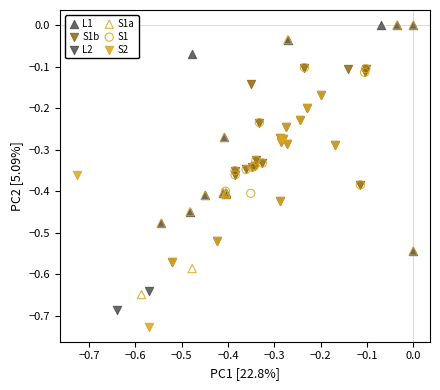

Which series reaches the minimum Y coordinate?

S2